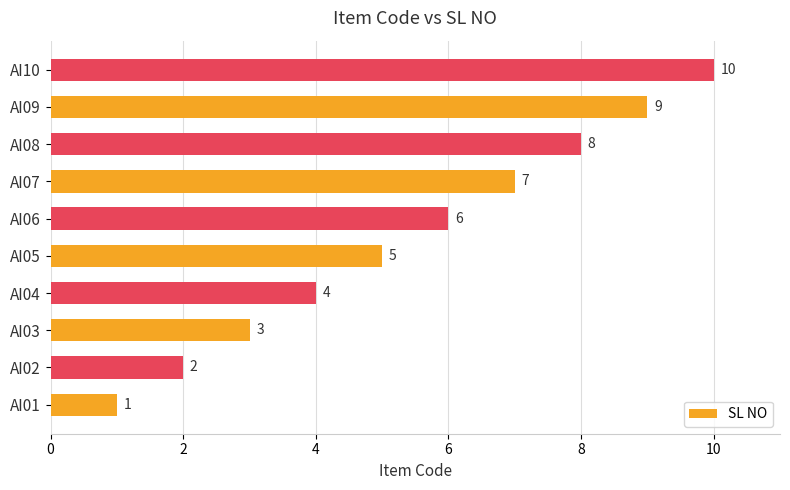

What is the difference between the values at AI03 and AI09?

6